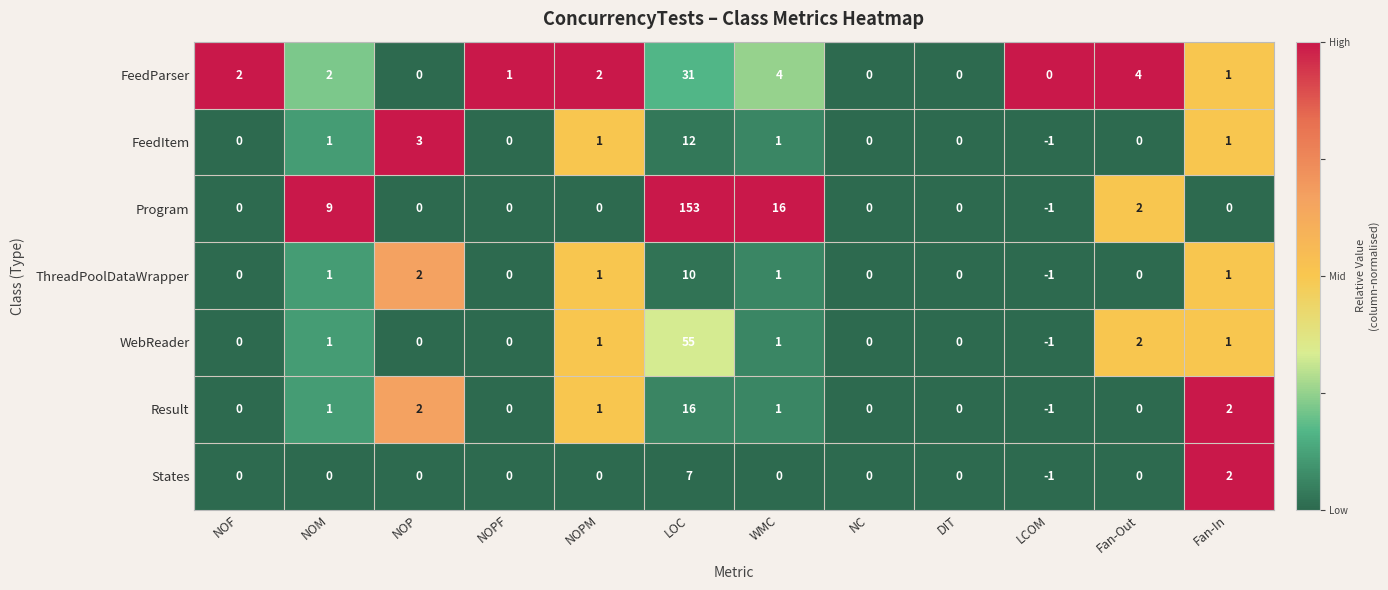

At which category does the chart reach its peak across all series?

LOC